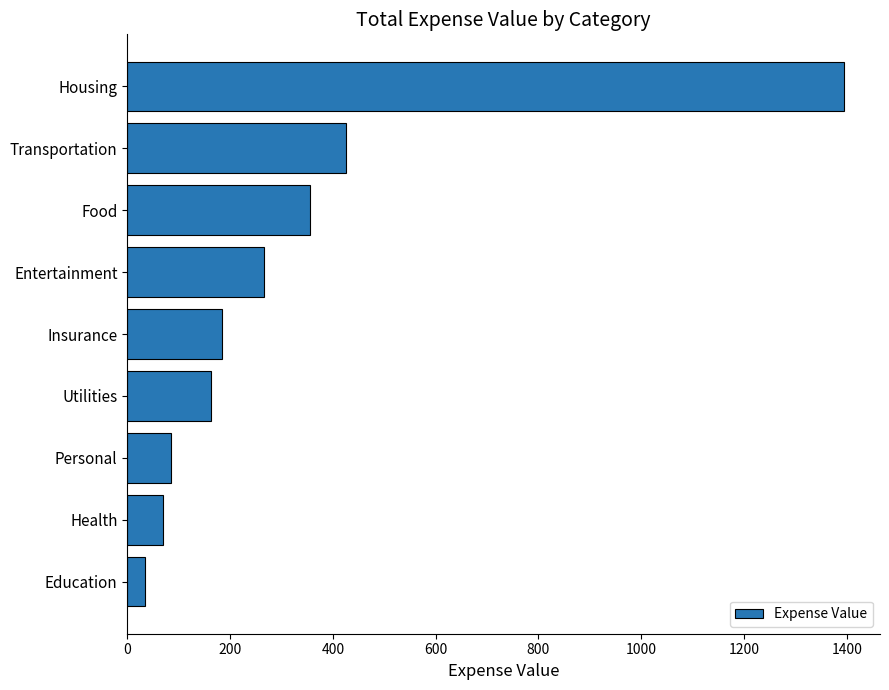

True or false: the data shows 163 at Utilities.

True